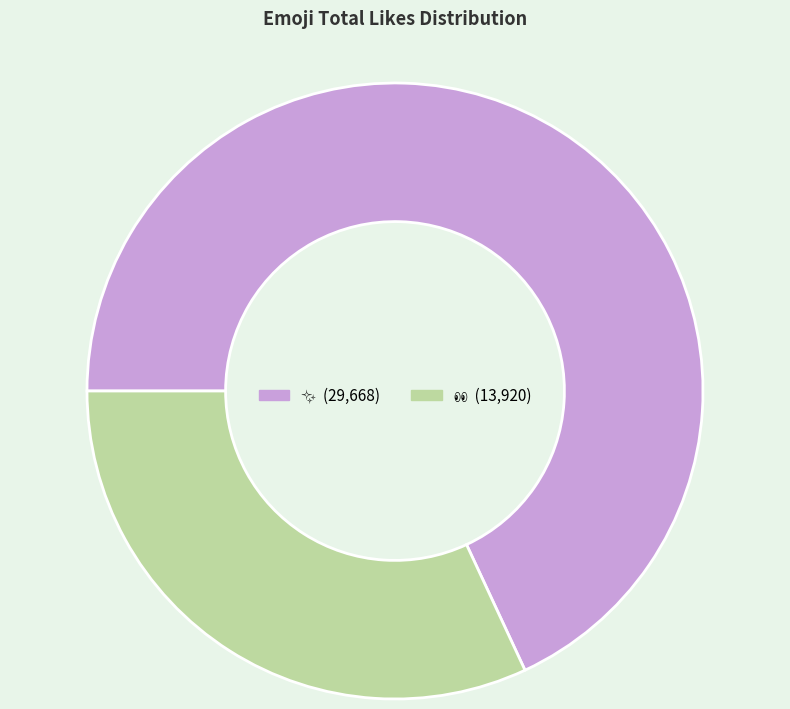

Does any single category account for the majority?

Yes